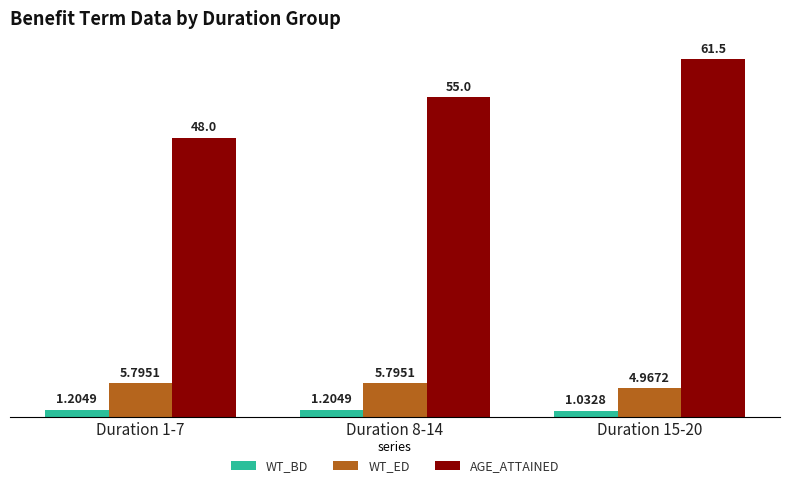

What is the label of the 3rd bar from the left?

Duration 15-20